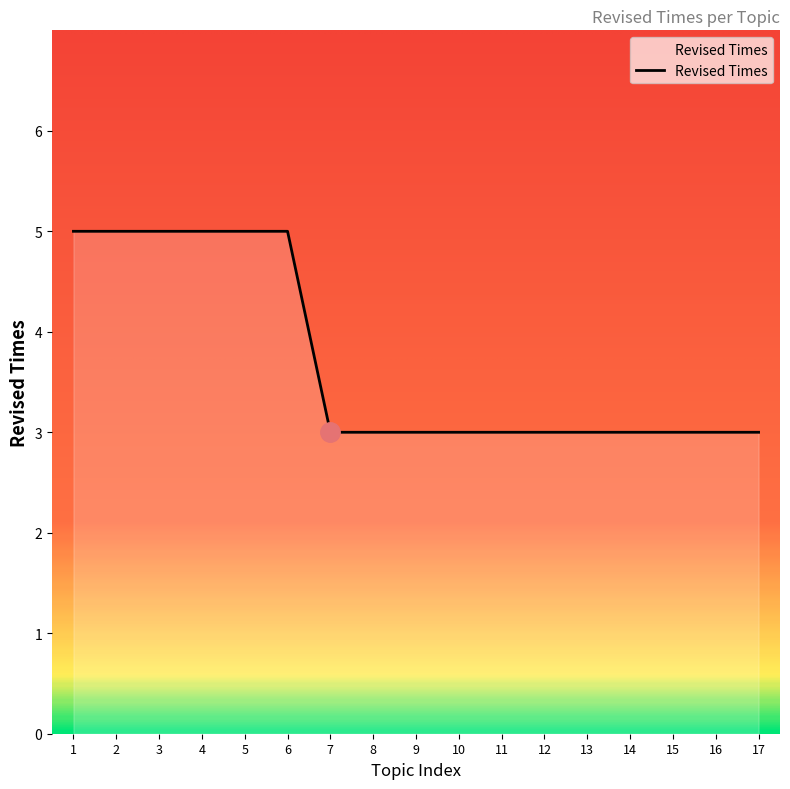

The value at 12 is 3. True or false?

True